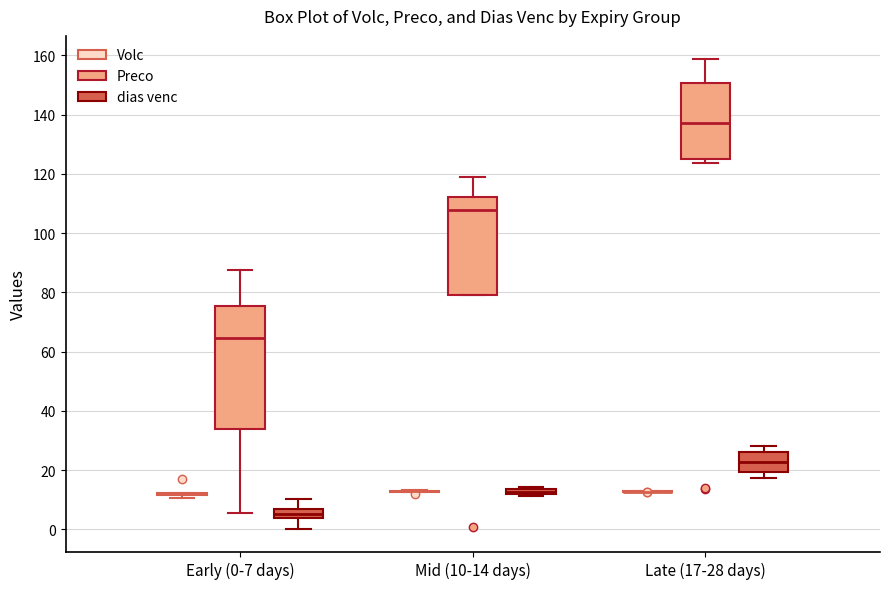

Comparing the boxes themselves (not the whiskers), which one is the tallest?

Early (0-7 days) (Preco)